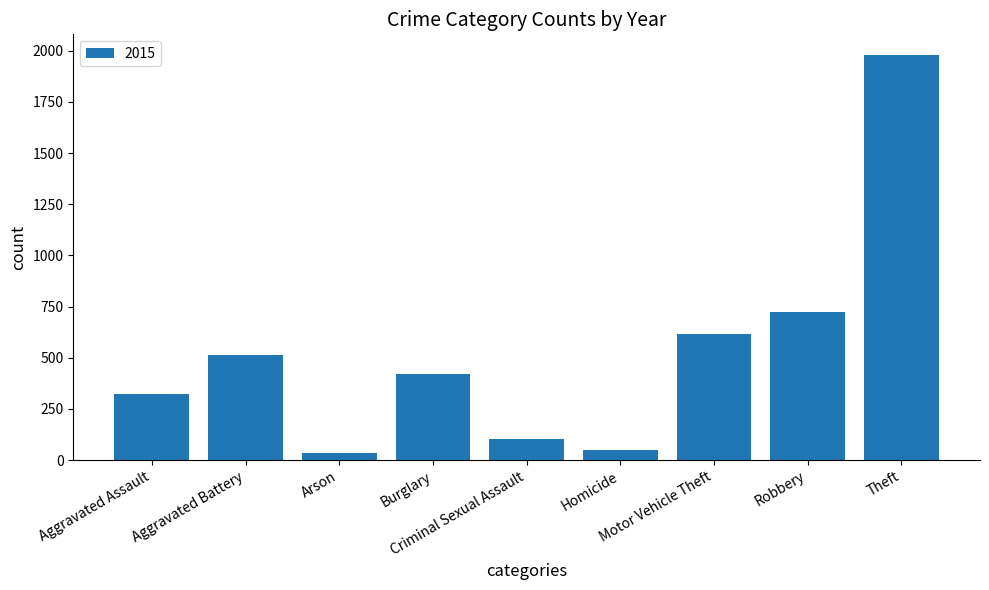

What is the value of the 9th bar from the left?

1981